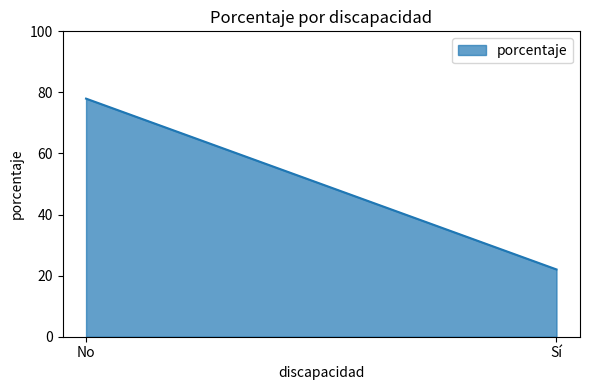

What is the difference between the maximum and minimum values?

55.9